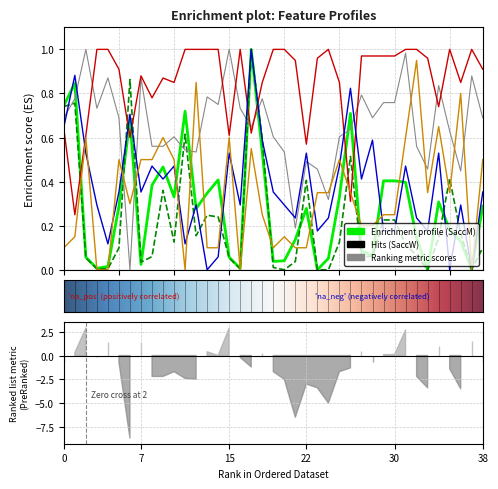

Is it true that Functionalrelevancefunction equals 0.5 at 0?

False